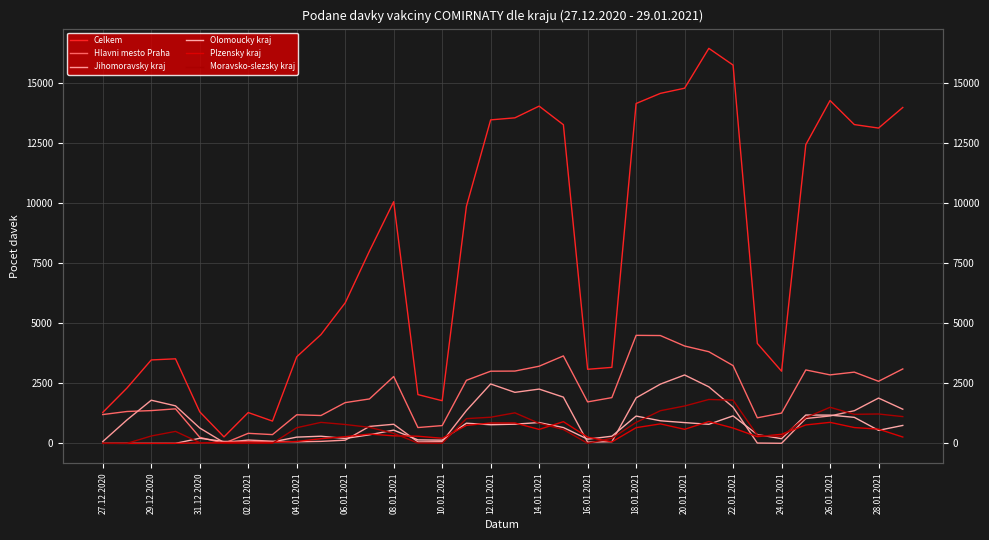

Where is Plzensky kraj nearest to the value 453?

18.01.2021